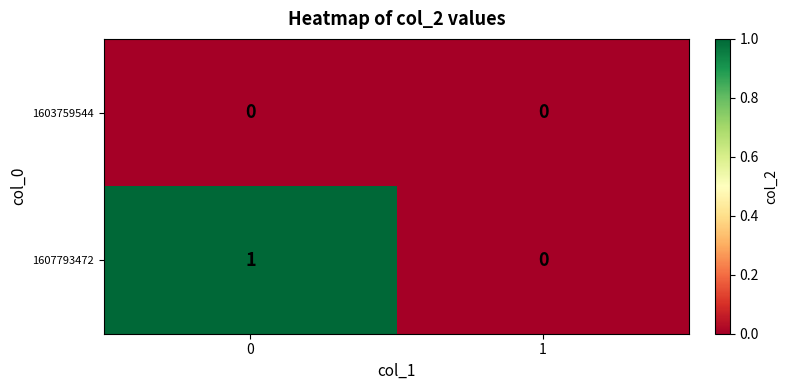

What is the maximum value shown in the chart?

1